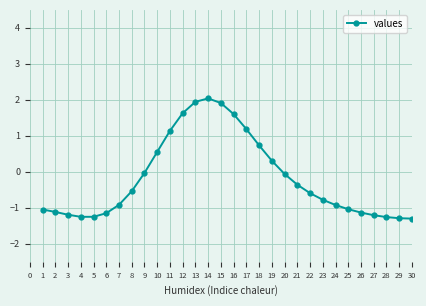

What is the change in value from 24 to 27?

-0.3